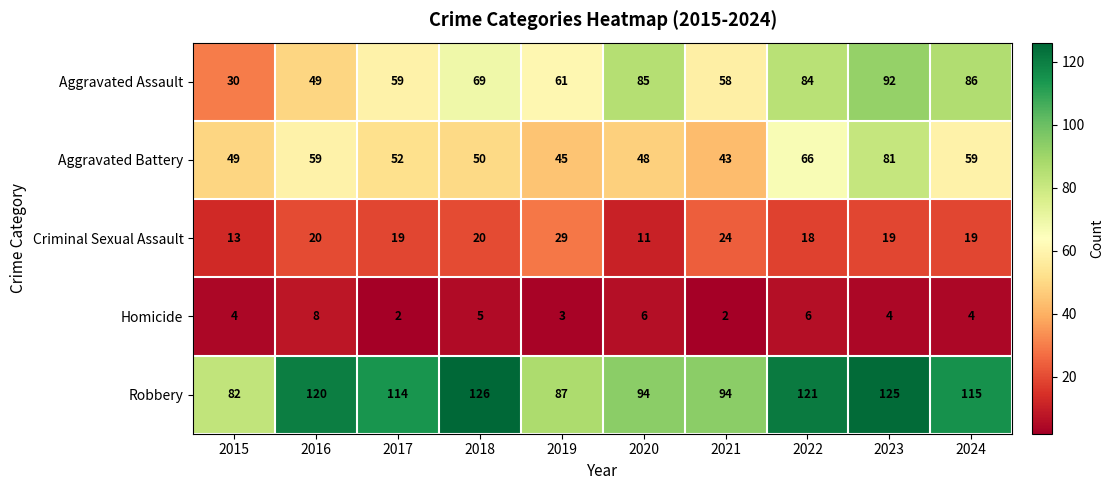

What is the sum of all Aggravated Battery values?

552